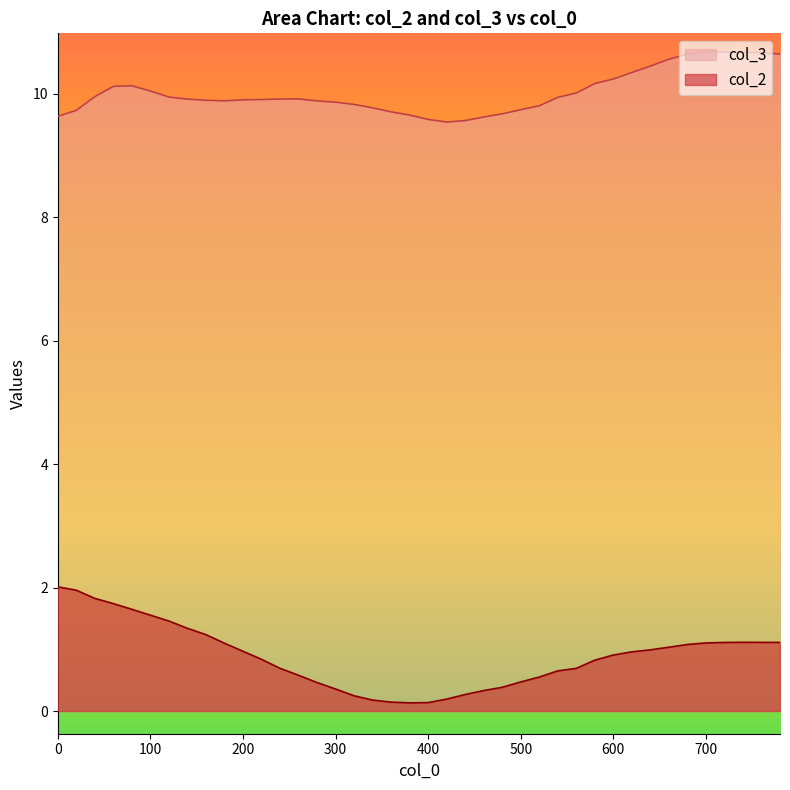

What is the highest value of the col_2 series?

2.0